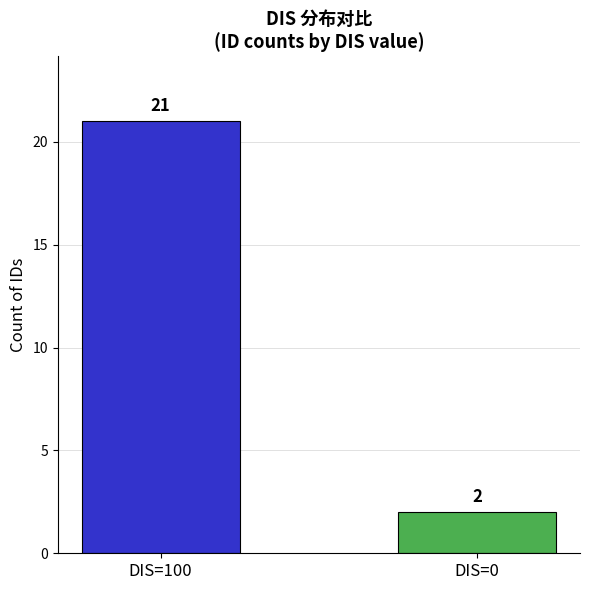

What is the sum of all values?

23